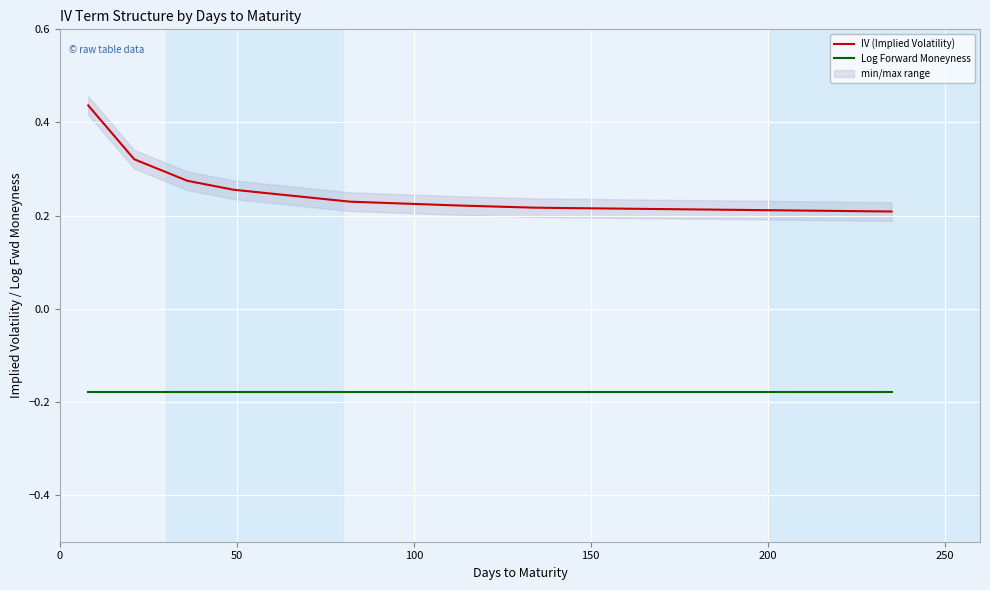

Is this an area chart (filled region under the line)?

No